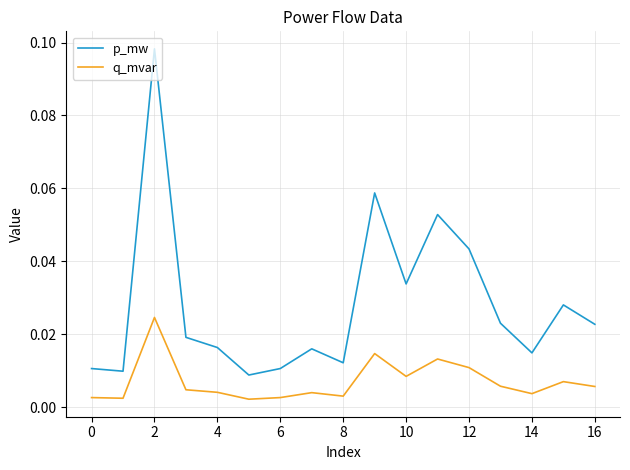

Does the chart display data point markers on the line(s)?

No